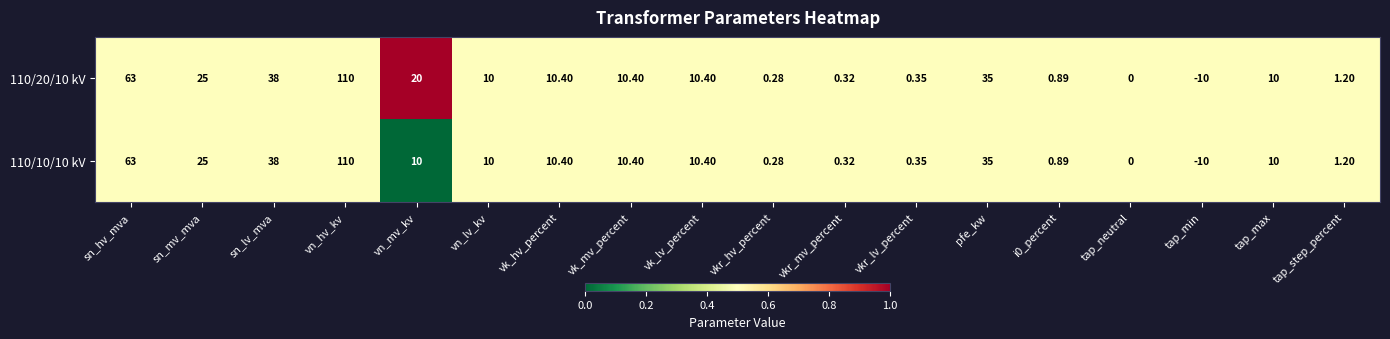

At which category is the sum across all series the highest?

vn_hv_kv